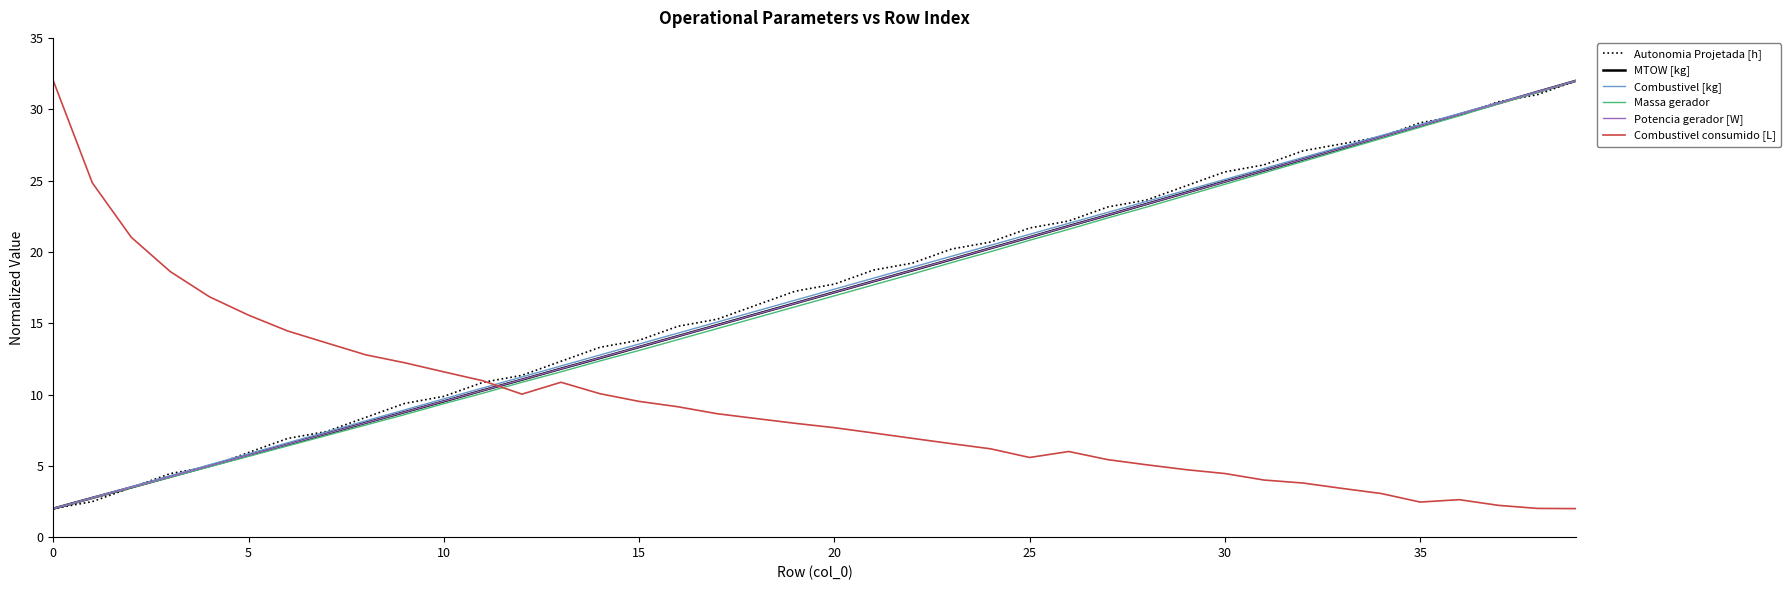

True or false: Potencia gerador [W] has more than 1 points higher than both neighbors.

False